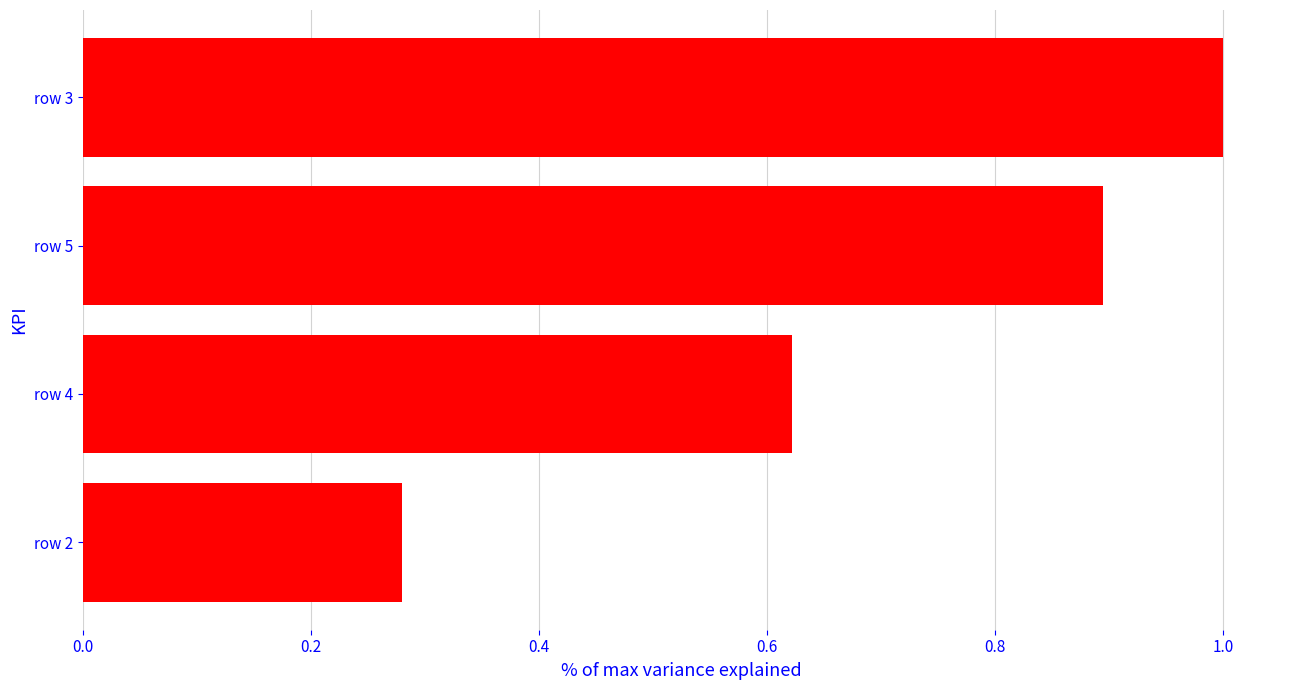

Which label corresponds to the largest value in the chart?

row 3